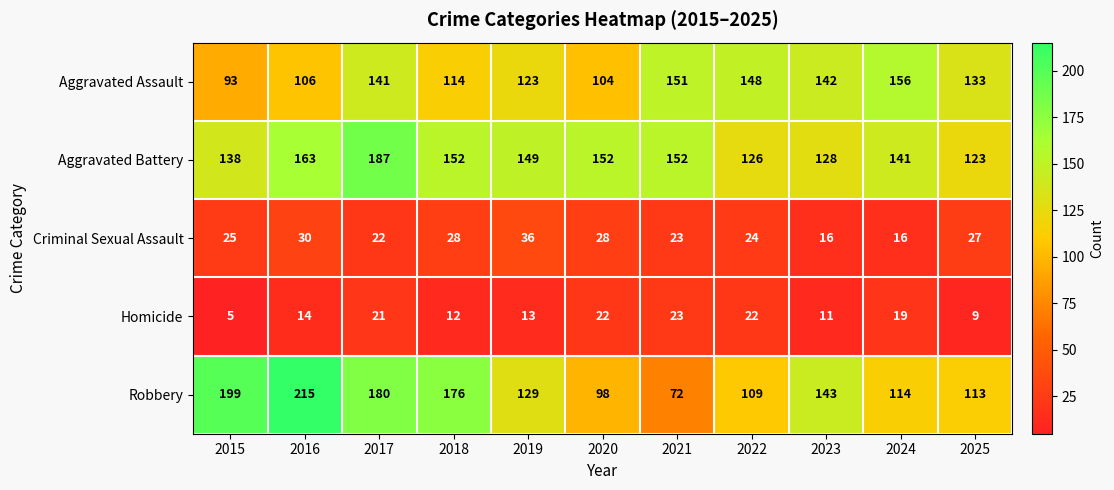

Which series has the largest total across all categories?

Aggravated Battery